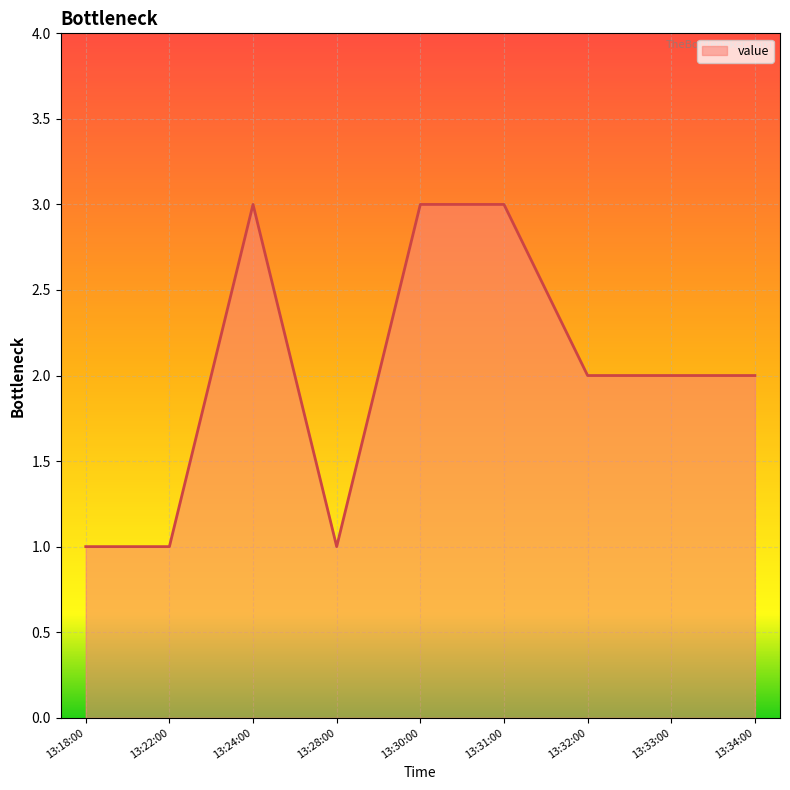

Reading right to left, transcribe all the data shown in this chart.

2	2	2	3	3	1	3	1	1